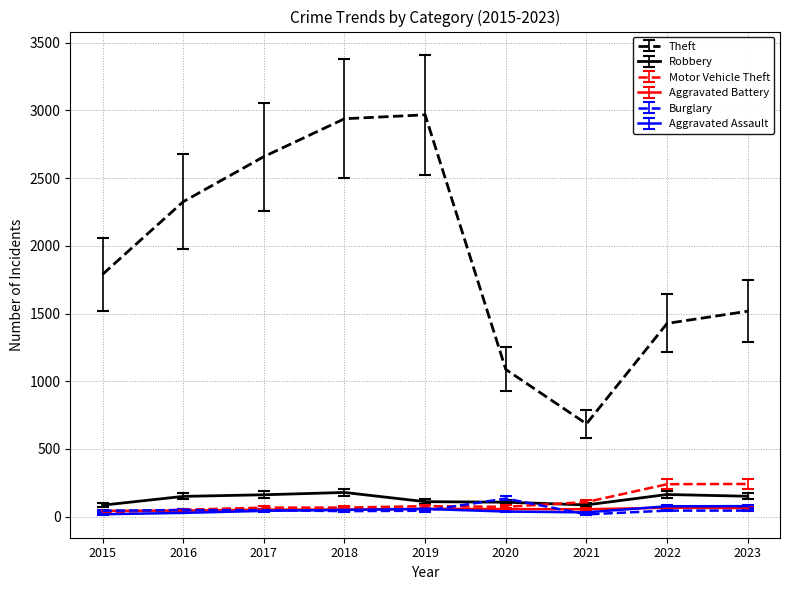

The Robbery series shows 163 at 2022. True or false?

True